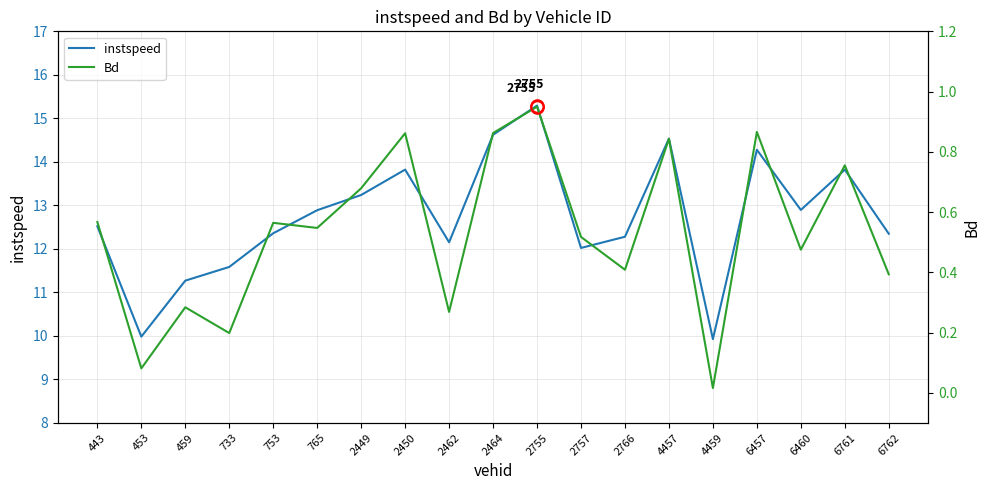

Which has a higher value, 2450 or 2462?

2450